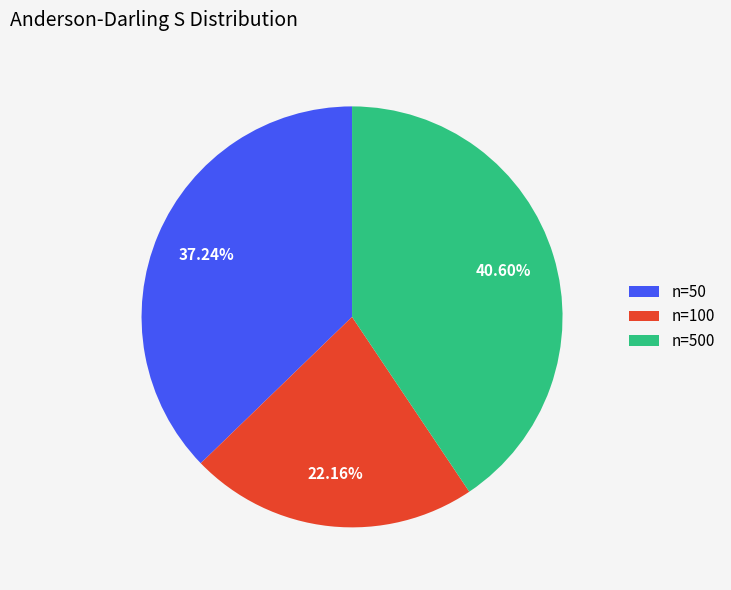

Do n=100 and n=50 together represent more than half of the pie?

Yes